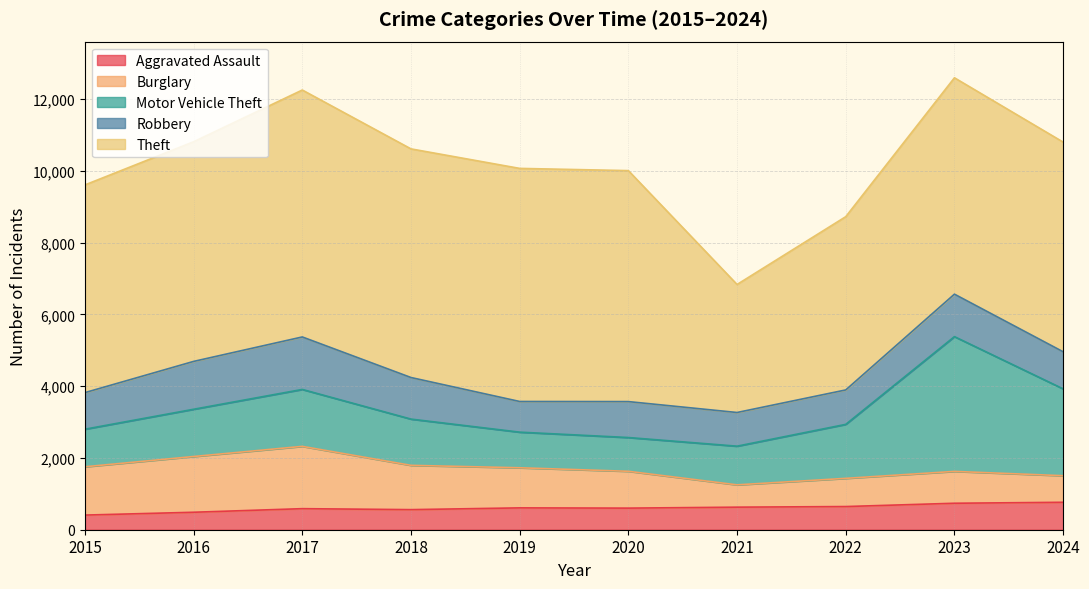

At how many categories does at least one series exceed 4803?

9